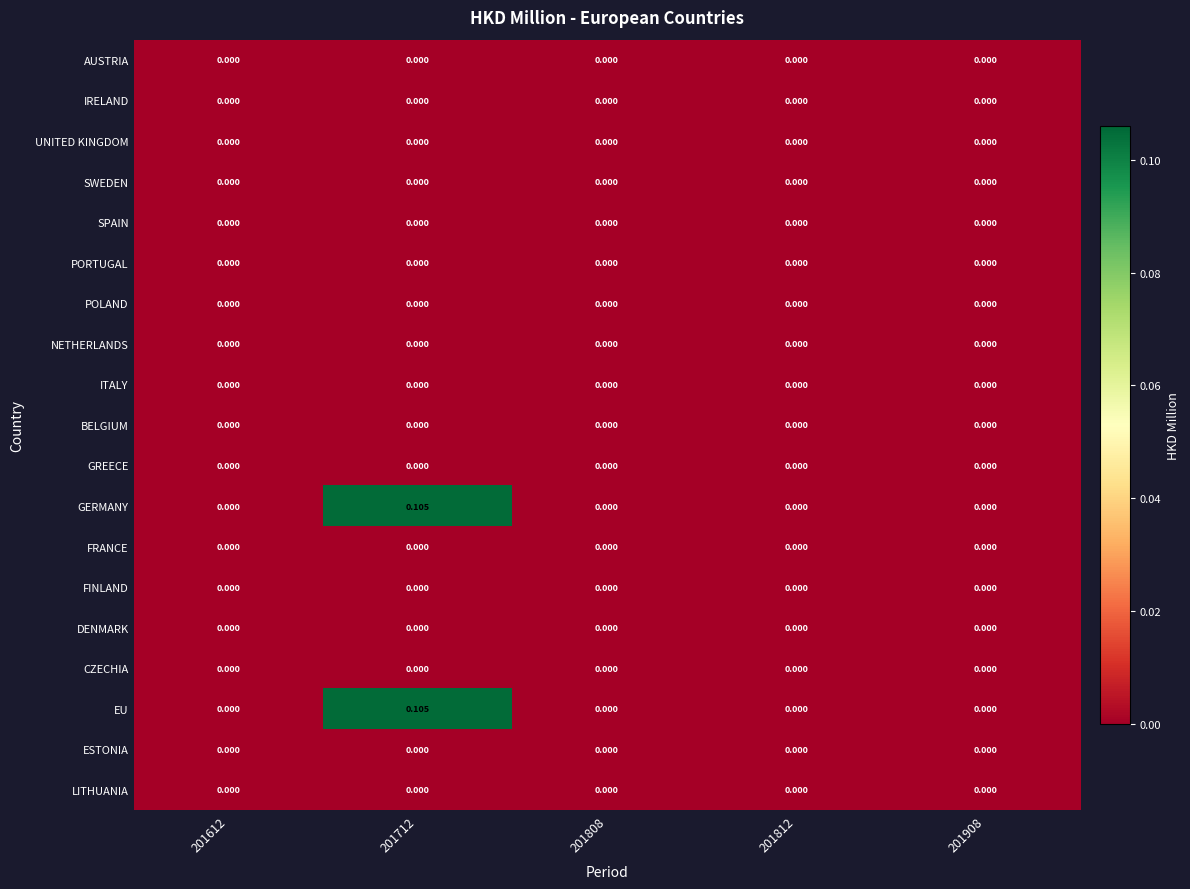

Is the value of GERMANY at 201712 greater than the value of BELGIUM at 201908?

Yes